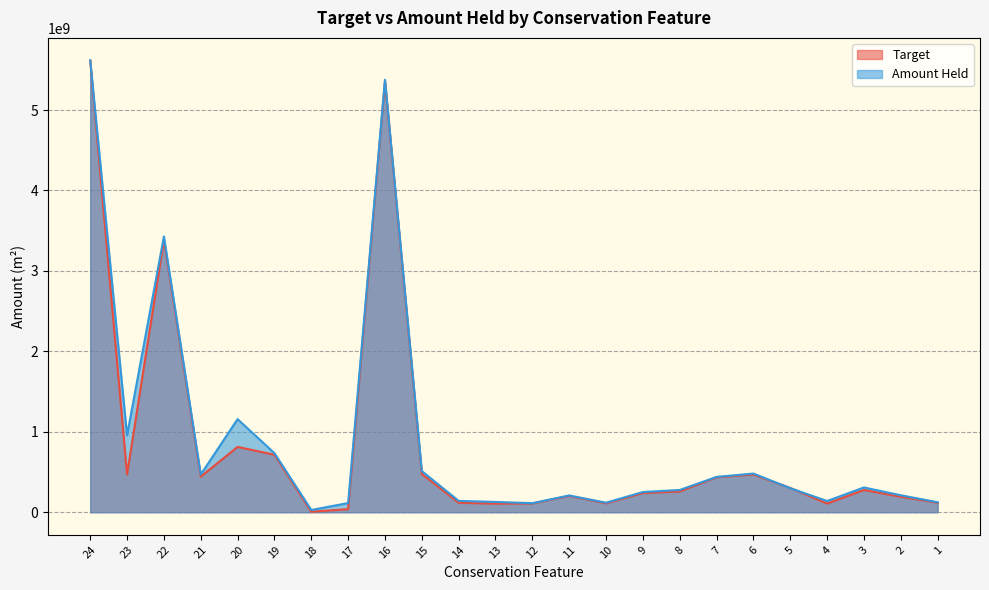

Which category has the highest value across all series?

24